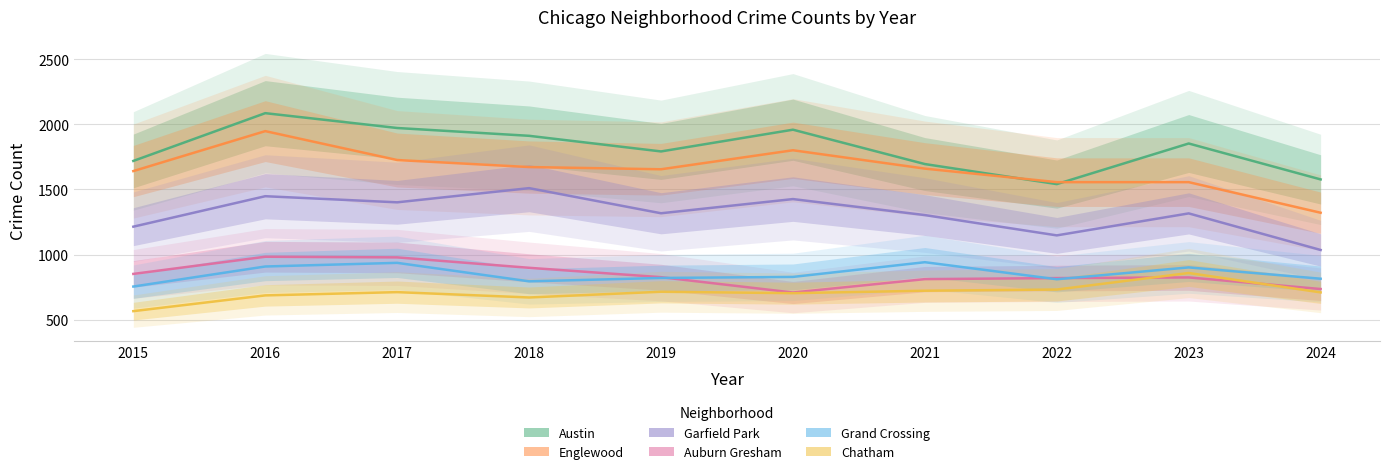

What is the difference between the maximum and second lowest values in the Garfield Park series?

363